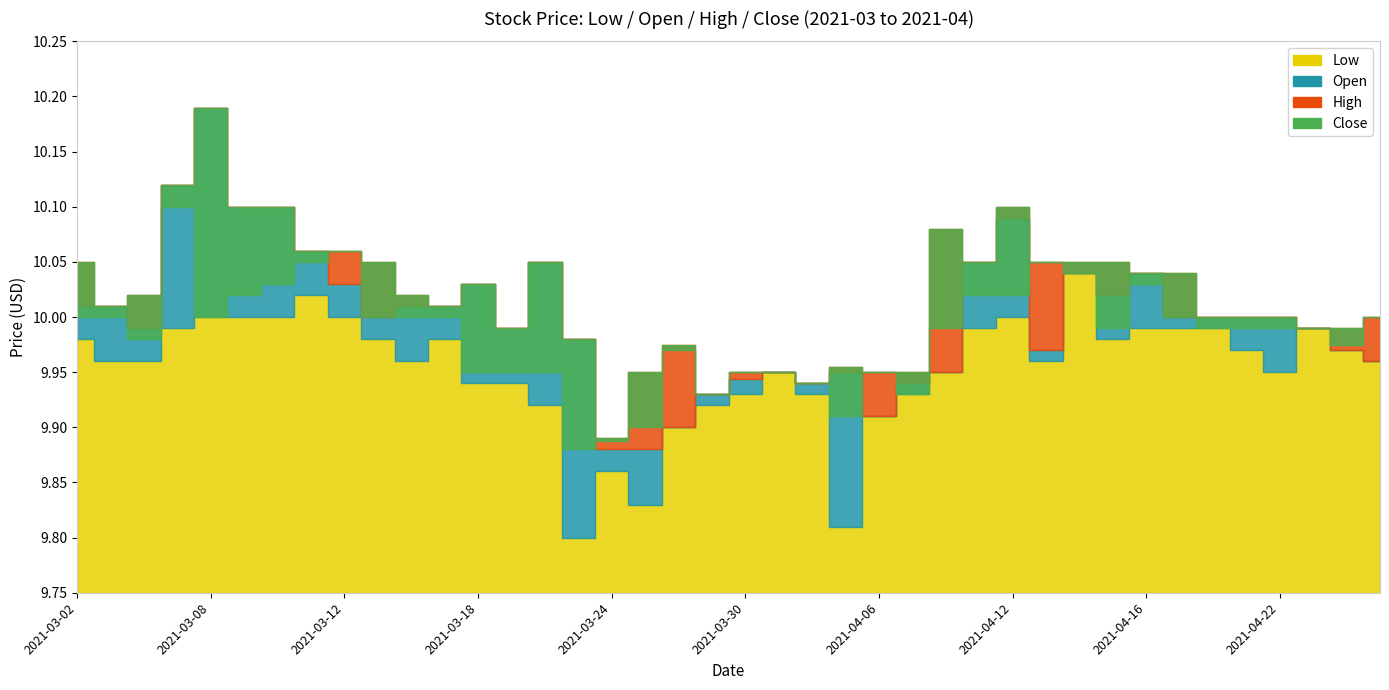

The value of Open at 2021-04-22 is 4.0. True or false?

False